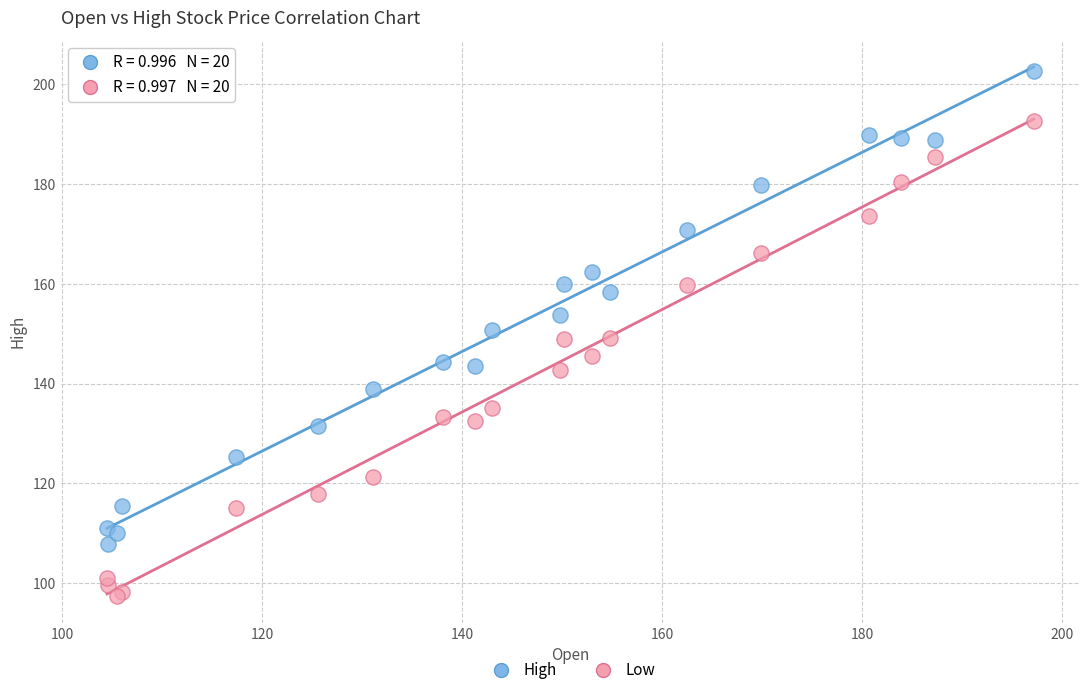

In the High series, what Y value is closest to 155?

153.8